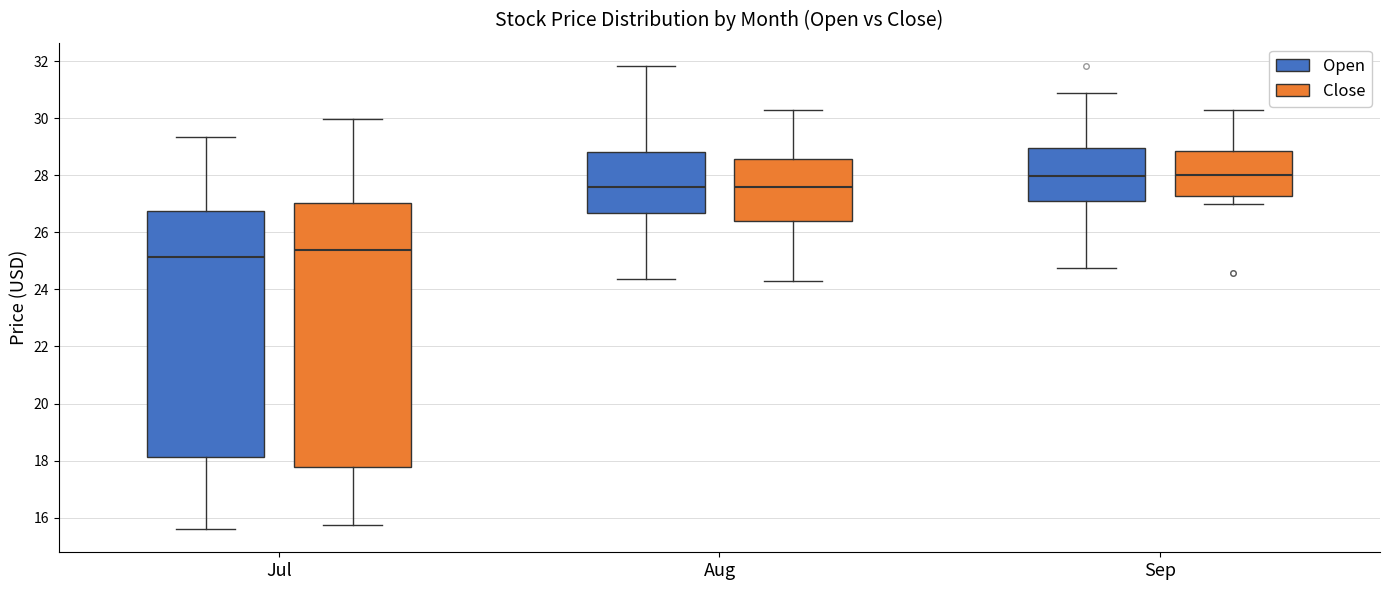

Where does the lower whisker of the box for Aug (Close) end on the y-axis? The values are not printed on the chart, so give them approximately, as read against the axis.

24.2